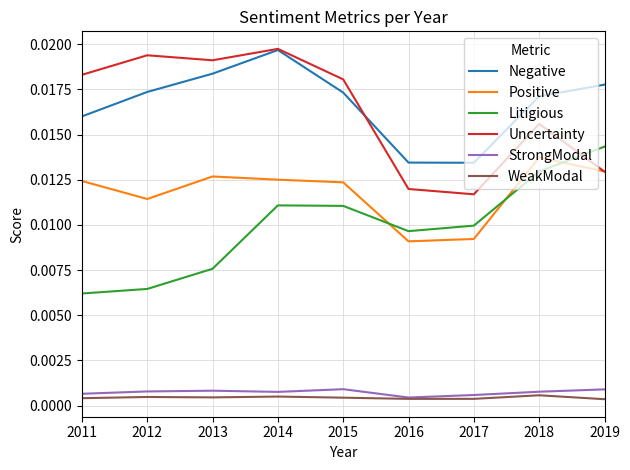

What are all the series names shown in the legend?

Negative, Positive, Litigious, Uncertainty, StrongModal, WeakModal